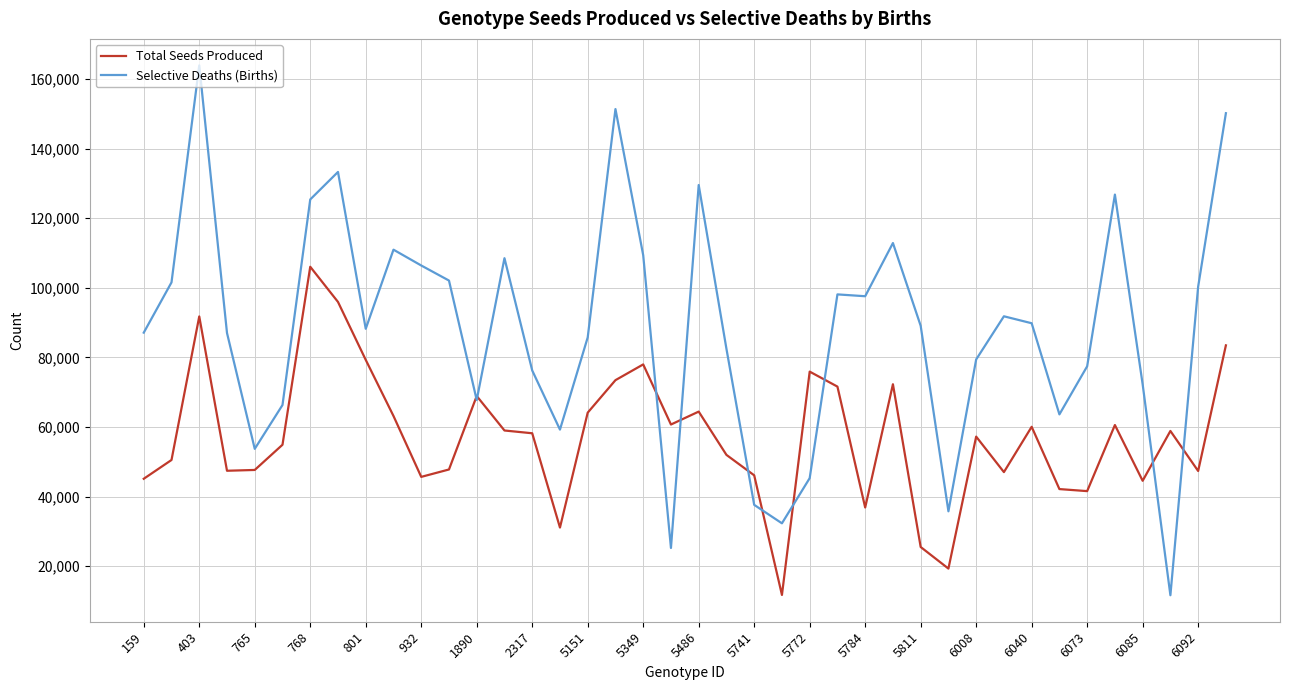

Rank the series by their average value, from lowest to highest.

Total Seeds Produced, Selective Deaths (Births)